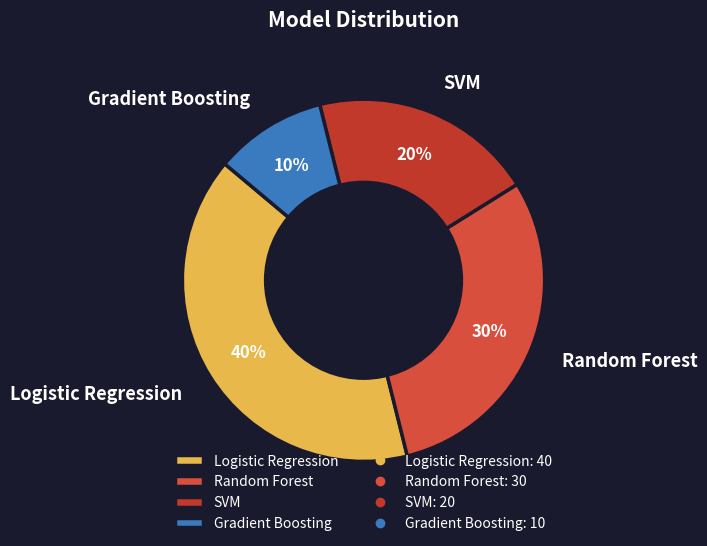

Is the sum of Gradient Boosting and SVM greater than half?

No